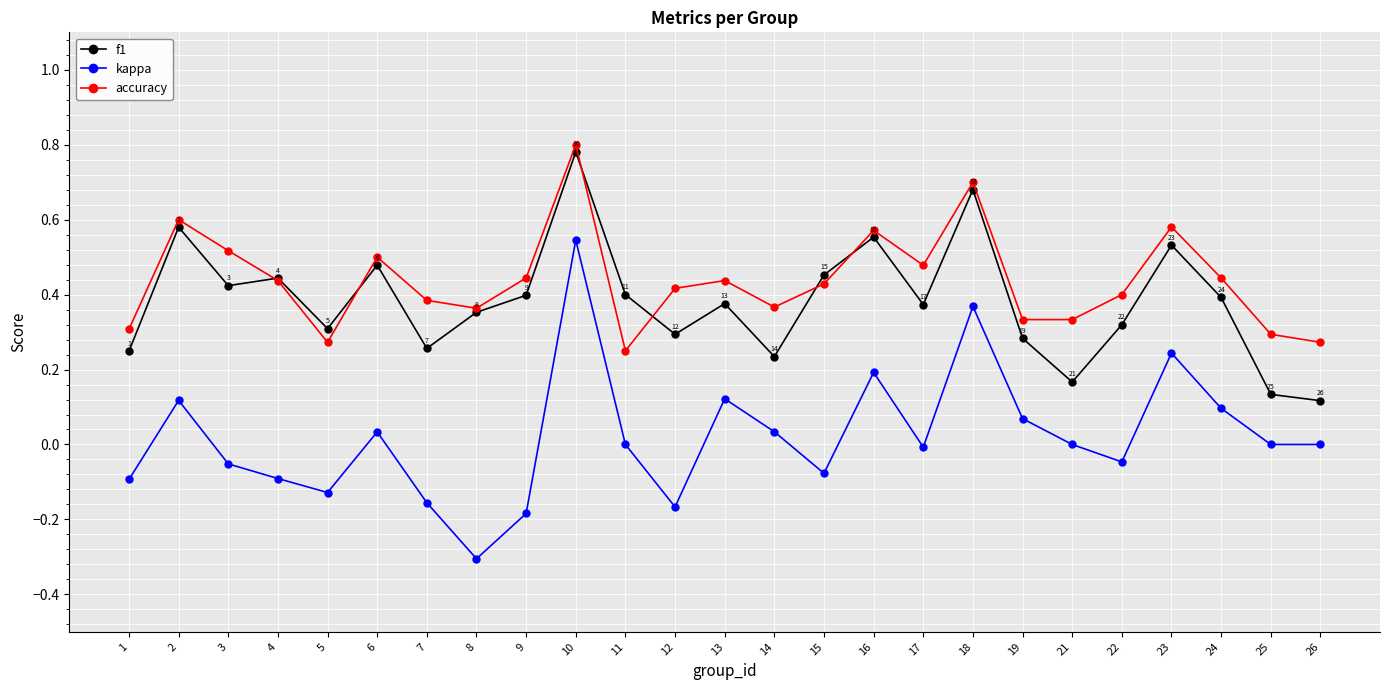

Is it true that kappa equals -0.1 at 9?

False